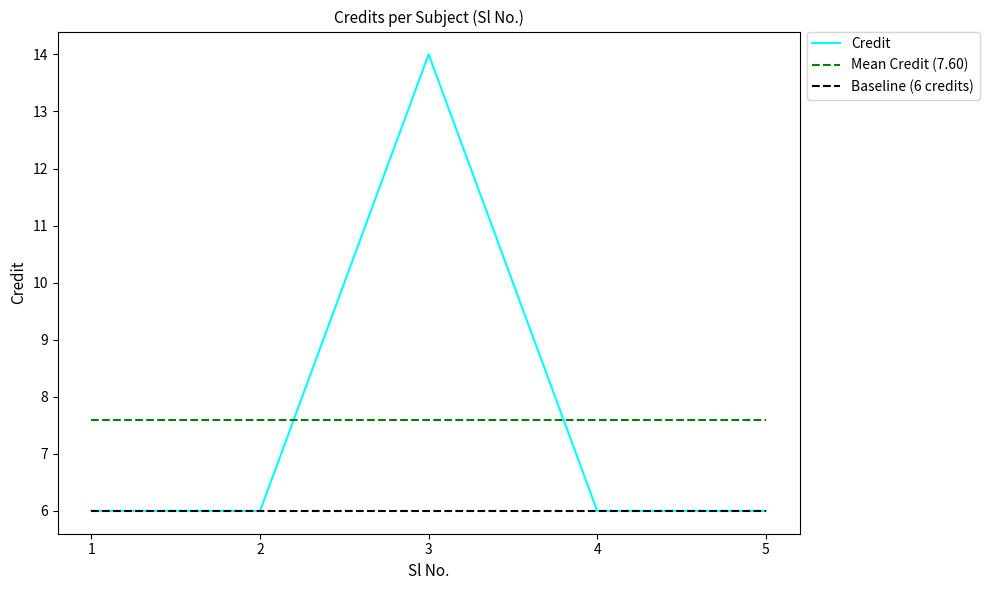

List the series in order of their peak value, highest first.

Credit, Mean Credit (7.60), Baseline (6 credits)